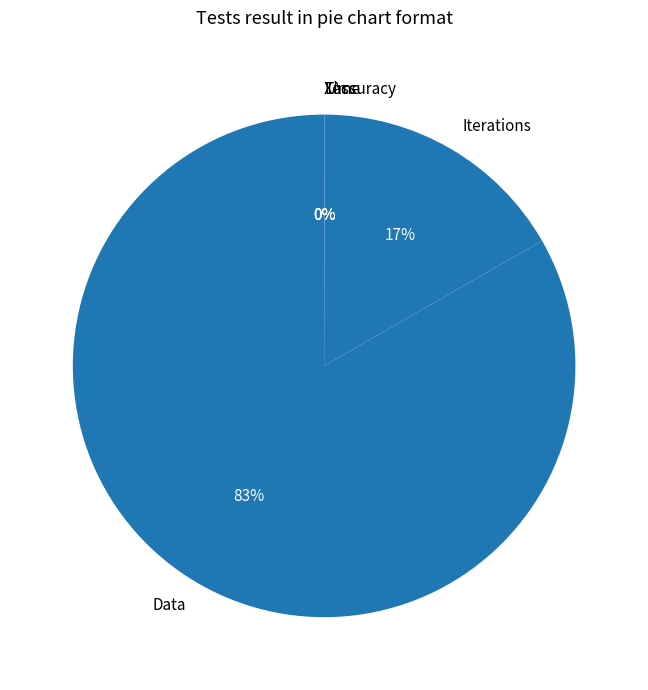

Which slice is the largest?

Data